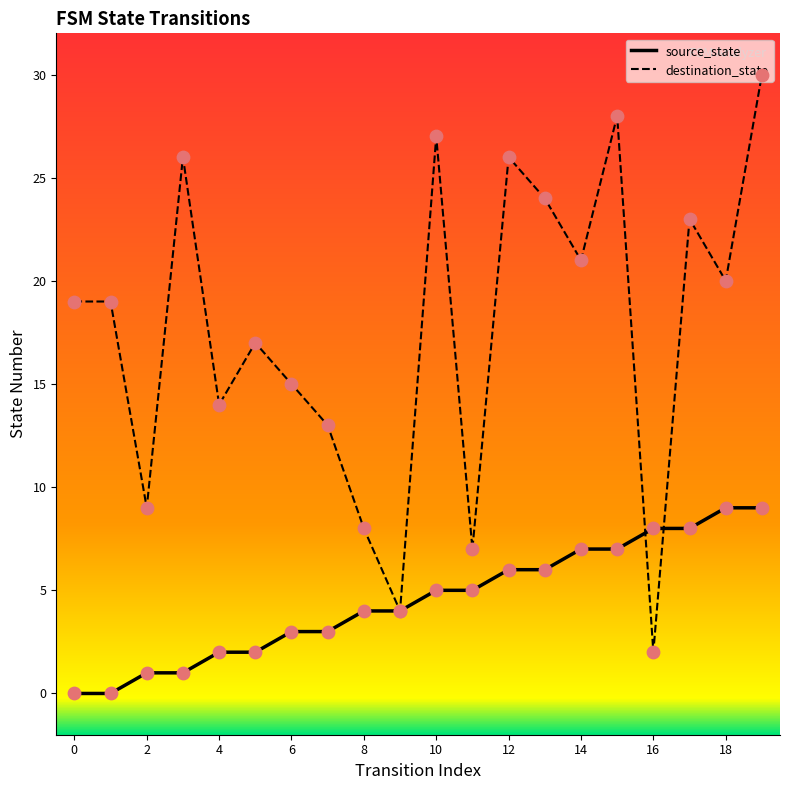

What is the maximum value shown in the chart?

30